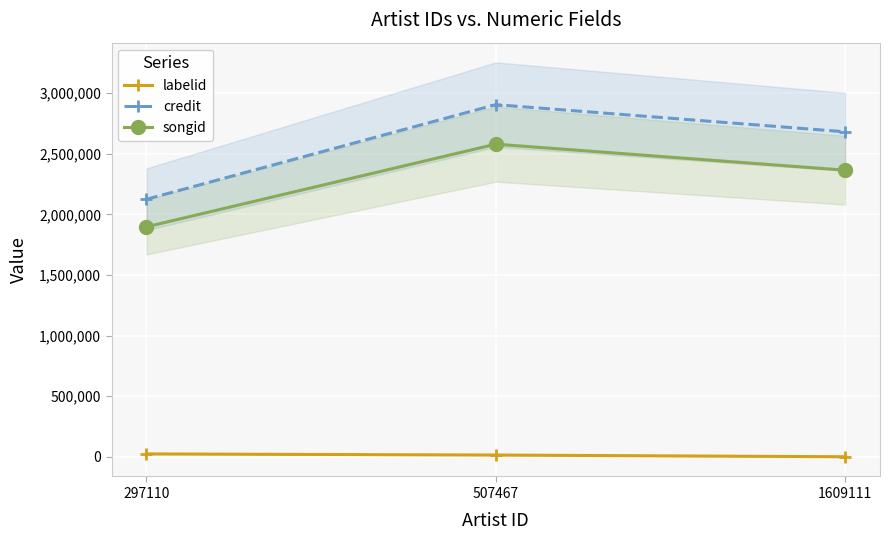

What are all the series names shown in the legend?

labelid, credit, songid